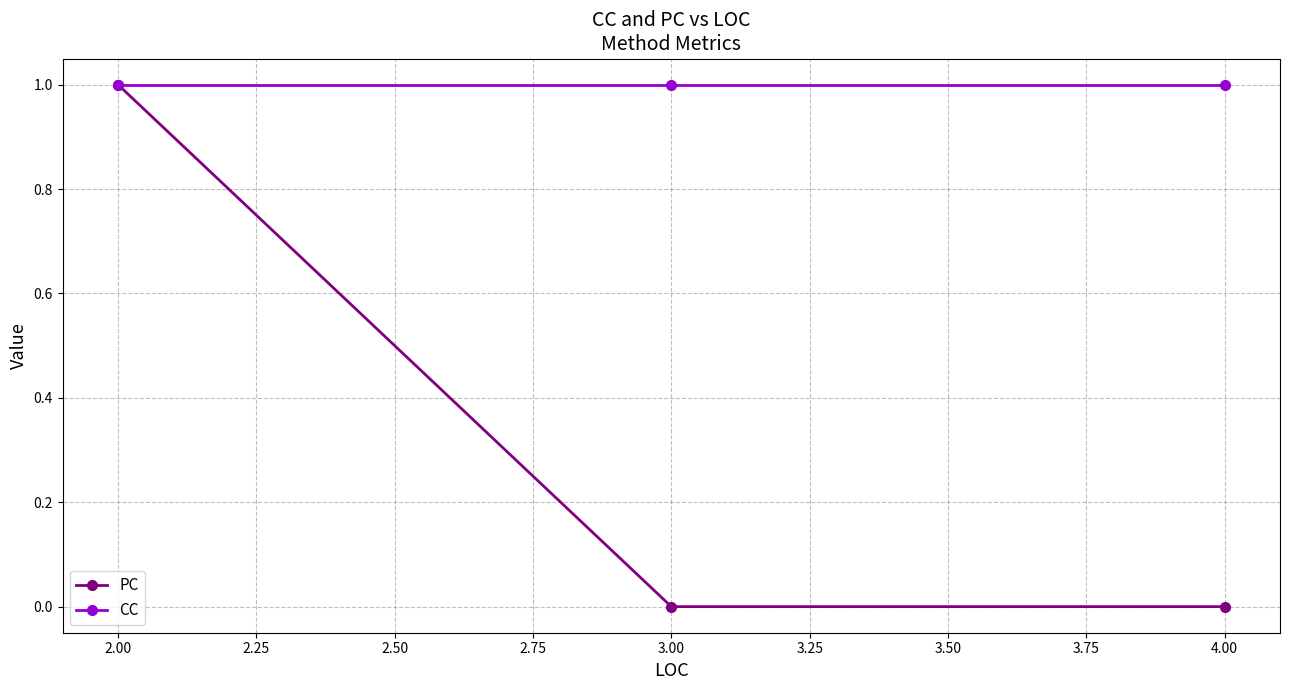

At which label does PC reach its peak?

2.00